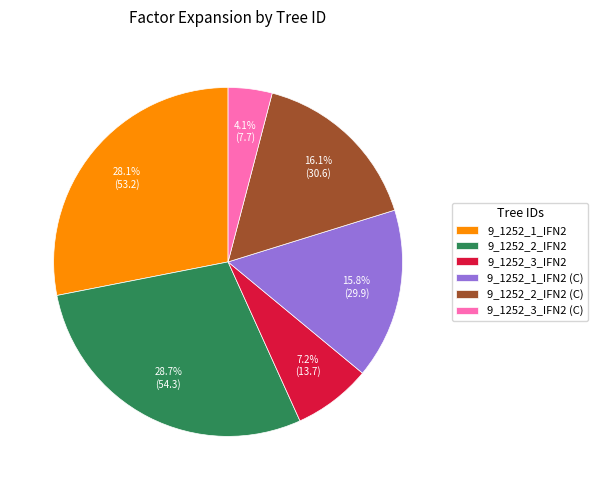

To the nearest percent, what is the combined percentage of 9_1252_1_IFN2 and 9_1252_3_IFN2?

35%